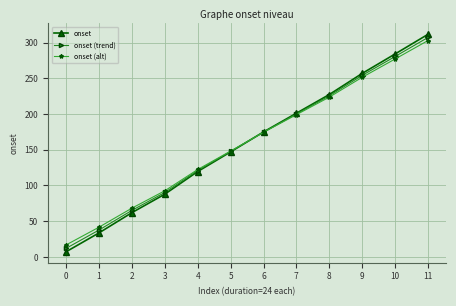

Is this an area chart (filled region under the line)?

No